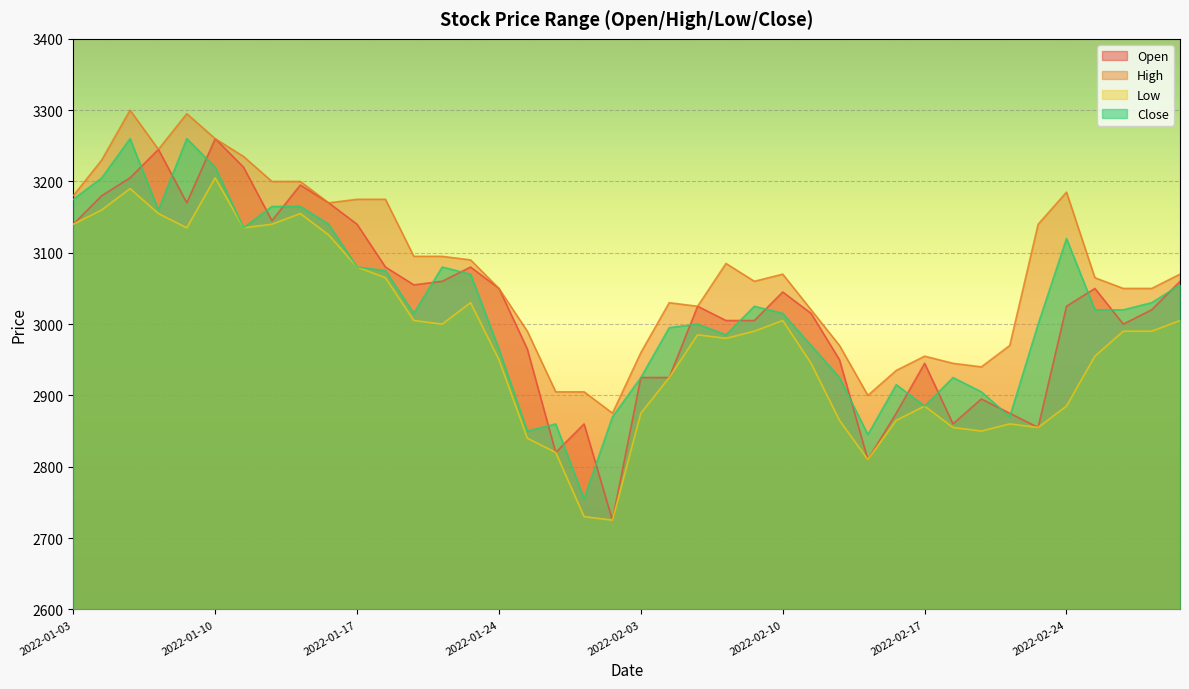

True or false: Close has more than 0 interior local peaks.

True